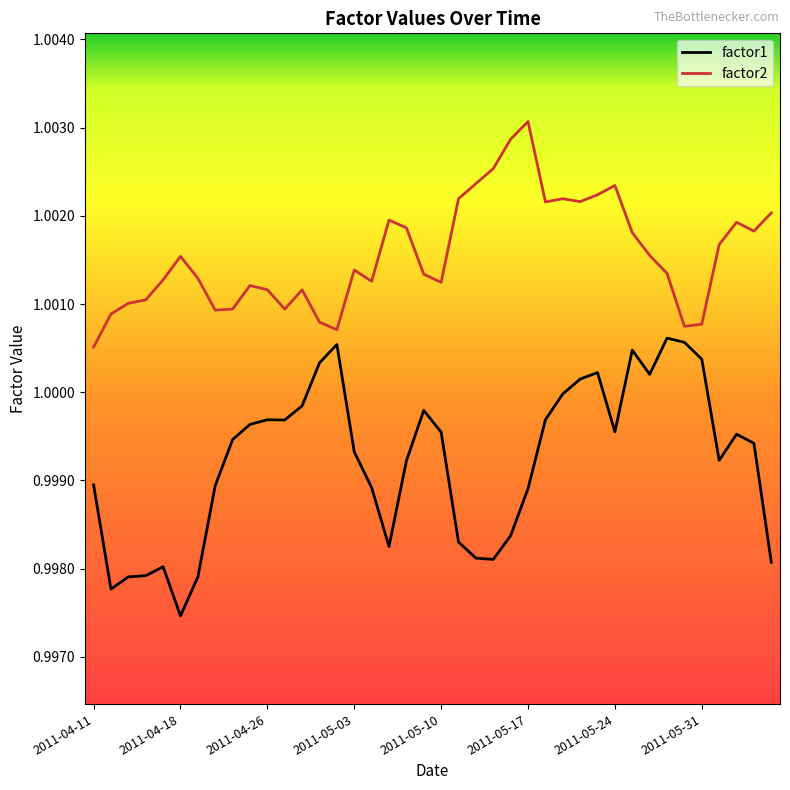

Rank the series by their maximum value, from highest to lowest.

factor2, factor1